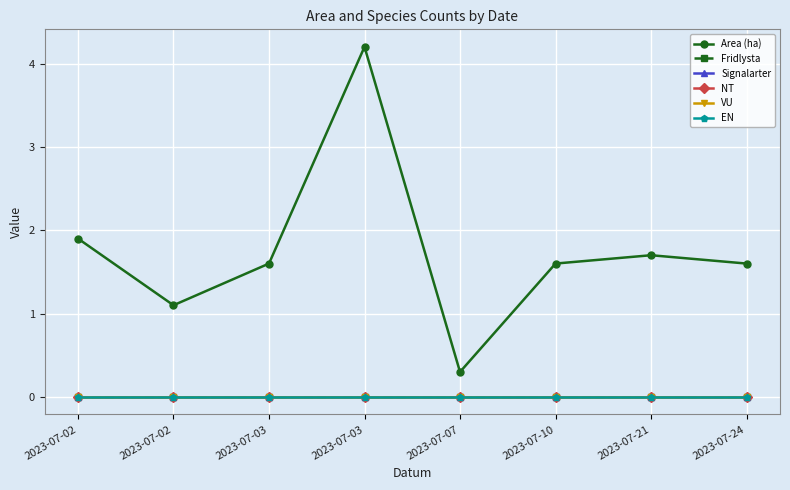

At which label is Signalarter closest to 0?

2023-07-02